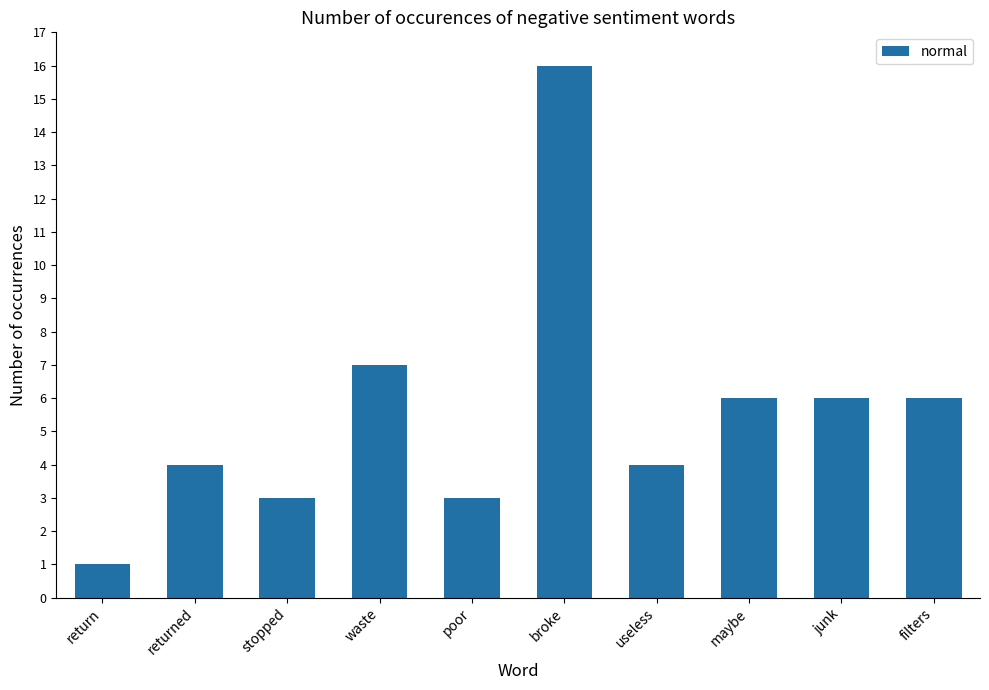

Where does the data first go above 6?

waste